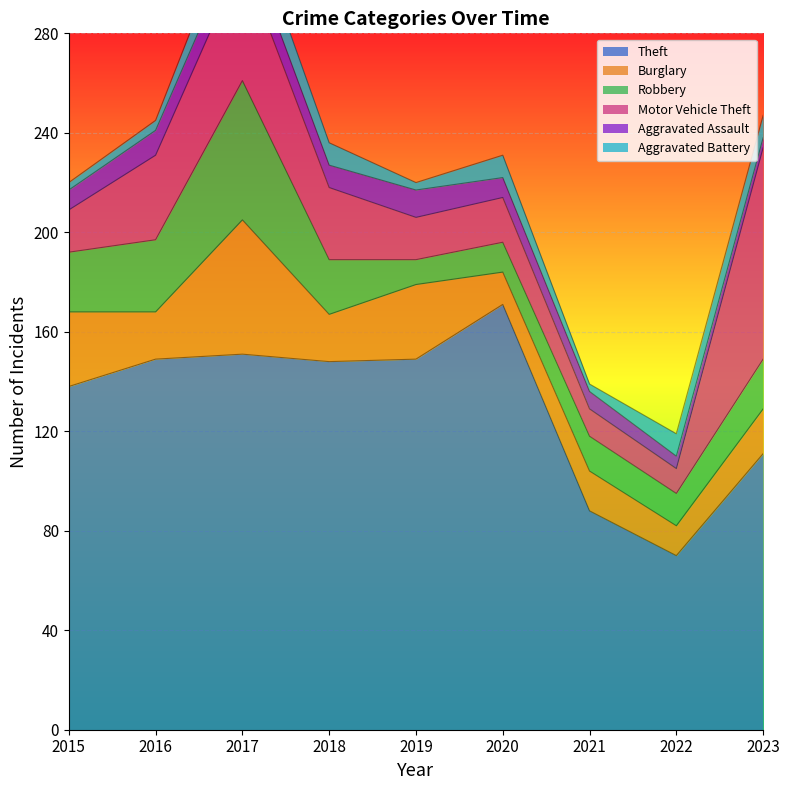

True or false: Robbery and Theft intersect in this chart.

False